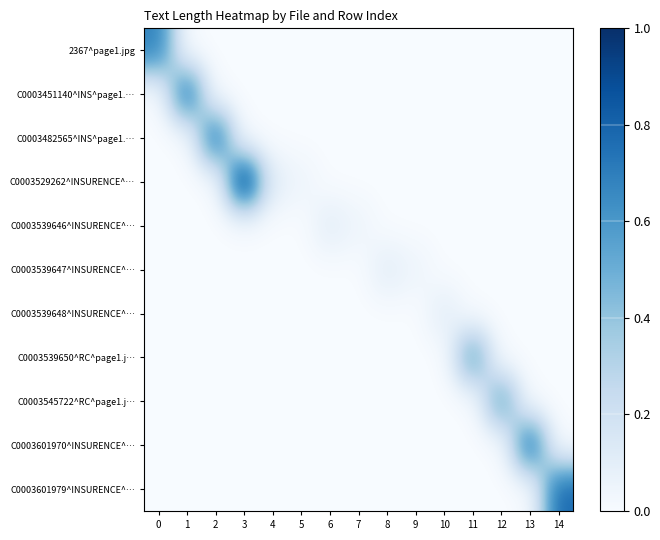

Reading left to right, extract all data points from this chart.

2367^page1.jpg: 0=0.7	1=0.0	2=0.0	3=0.0	4=0.0	5=0.0	6=0.0	7=0.0	8=0.0	9=0.0	10=0.0	11=0.0	12=0.0	13=0.0	14=0.0
C0003451140^INS^page1.…: 0=0.0	1=0.8	2=0.0	3=0.0	4=0.0	5=0.0	6=0.0	7=0.0	8=0.0	9=0.0	10=0.0	11=0.0	12=0.0	13=0.0	14=0.0
C0003482565^INS^page1.…: 0=0.0	1=0.0	2=0.8	3=0.0	4=0.0	5=0.0	6=0.0	7=0.0	8=0.0	9=0.0	10=0.0	11=0.0	12=0.0	13=0.0	14=0.0
C0003529262^INSURENCE^…: 0=0.0	1=0.0	2=0.0	3=1.0	4=0.1	5=0.0	6=0.0	7=0.0	8=0.0	9=0.0	10=0.0	11=0.0	12=0.0	13=0.0	14=0.0
C0003539646^INSURENCE^…: 0=0.0	1=0.0	2=0.0	3=0.0	4=0.0	5=0.0	6=0.1	7=0.0	8=0.0	9=0.0	10=0.0	11=0.0	12=0.0	13=0.0	14=0.0
C0003539647^INSURENCE^…: 0=0.0	1=0.0	2=0.0	3=0.0	4=0.0	5=0.0	6=0.0	7=0.0	8=0.1	9=0.0	10=0.0	11=0.0	12=0.0	13=0.0	14=0.0
C0003539648^INSURENCE^…: 0=0.0	1=0.0	2=0.0	3=0.0	4=0.0	5=0.0	6=0.0	7=0.0	8=0.0	9=0.0	10=0.1	11=0.0	12=0.0	13=0.0	14=0.0
C0003539650^RC^page1.j…: 0=0.0	1=0.0	2=0.0	3=0.0	4=0.0	5=0.0	6=0.0	7=0.0	8=0.0	9=0.0	10=0.0	11=0.6	12=0.0	13=0.0	14=0.0
C0003545722^RC^page1.j…: 0=0.0	1=0.0	2=0.0	3=0.0	4=0.0	5=0.0	6=0.0	7=0.0	8=0.0	9=0.0	10=0.0	11=0.0	12=0.5	13=0.0	14=0.0
C0003601970^INSURENCE^…: 0=0.0	1=0.0	2=0.0	3=0.0	4=0.0	5=0.0	6=0.0	7=0.0	8=0.0	9=0.0	10=0.0	11=0.0	12=0.0	13=0.8	14=0.0
C0003601979^INSURENCE^…: 0=0.0	1=0.0	2=0.0	3=0.0	4=0.0	5=0.0	6=0.0	7=0.0	8=0.0	9=0.0	10=0.0	11=0.0	12=0.0	13=0.0	14=0.8